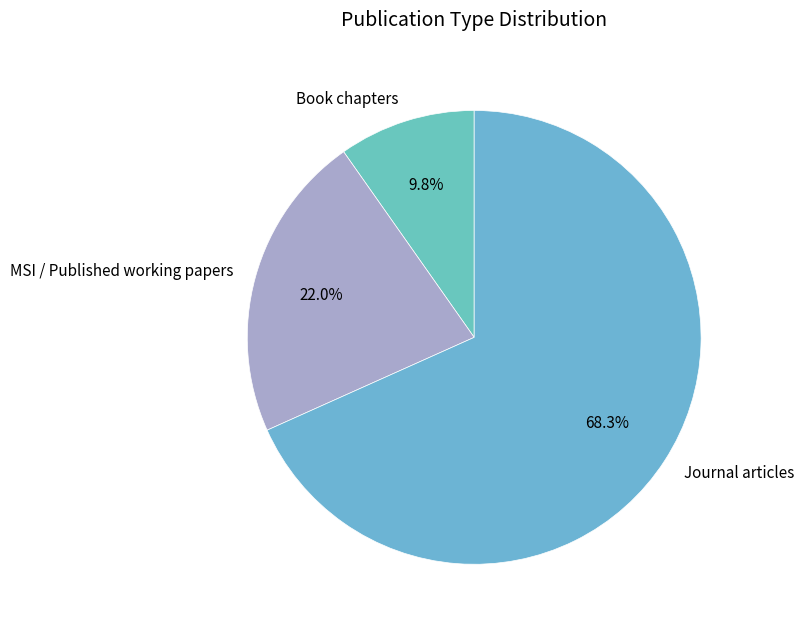

What is the ratio of the value at Journal articles to the value at Book chapters?

7.0